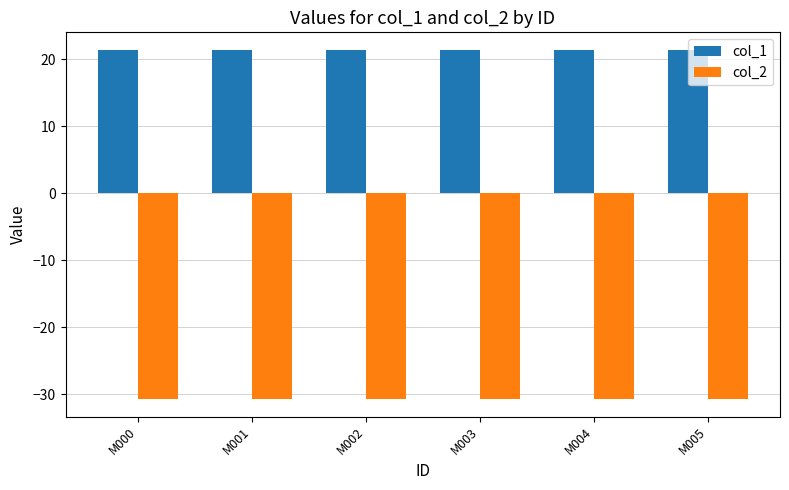

What is the minimum value for col_1?

21.4